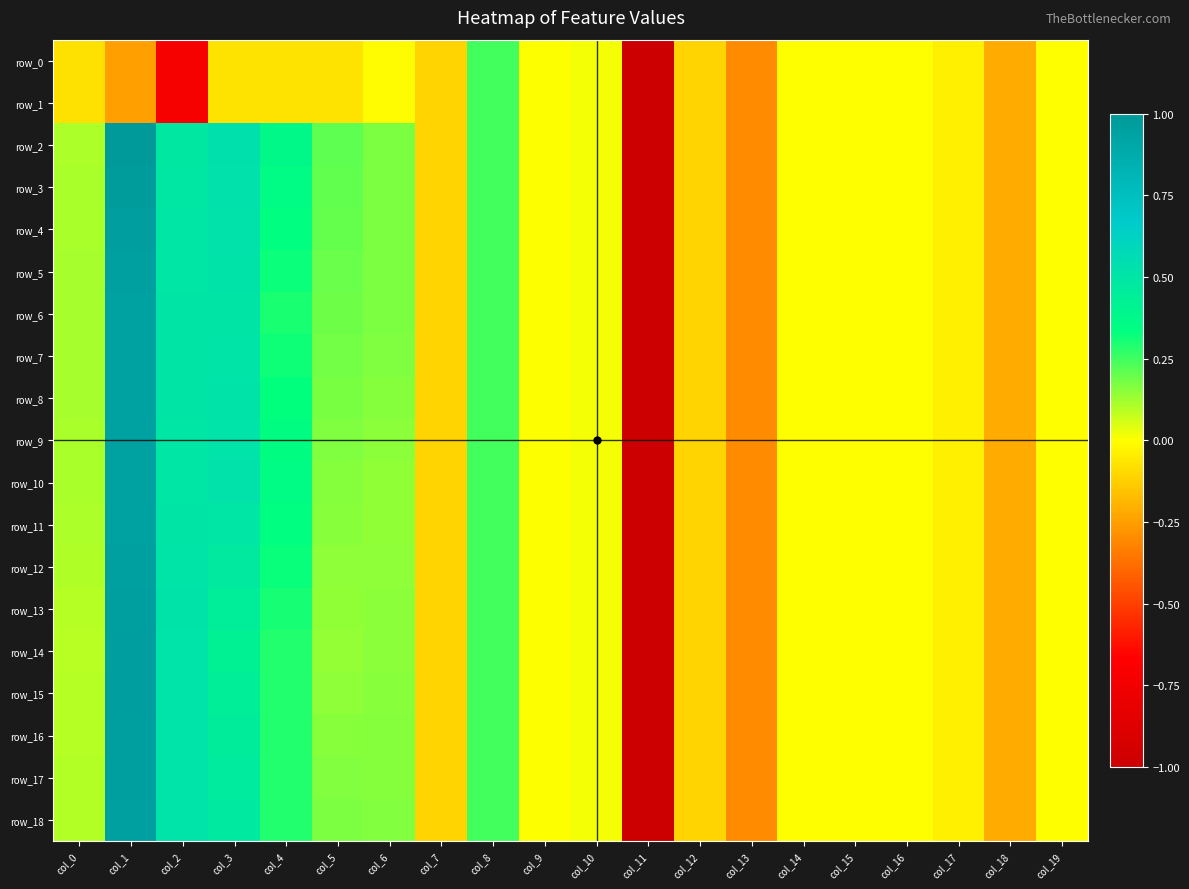

Is the value of row_4 at col_7 greater than the value of row_11 at col_2?

No